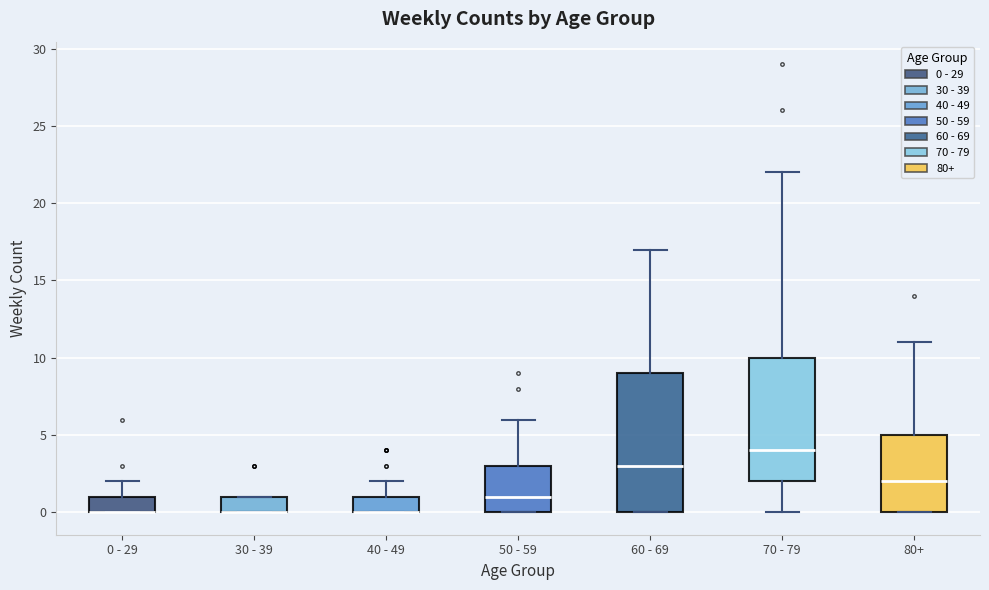

Reading left to right, read every box against the y-axis: the position of its median line, the range the box covers, and the ends of its whiskers. The values are not printed on the chart, so give them approximately, as read against the axis.

0 - 29: median 0 (drawn on the box's lower edge), box 0 to 1, whiskers 0 to 2
30 - 39: median 0 (drawn on the box's lower edge), box 0 to 1, whiskers 0 to 1
40 - 49: median 0 (drawn on the box's lower edge), box 0 to 1, whiskers 0 to 2
50 - 59: median 1, box 0 to 3, whiskers 0 to 6
60 - 69: median 3, box 0 to 9, whiskers 0 to 17
70 - 79: median 4, box 2 to 10, whiskers 0 to 22
80+: median 2, box 0 to 5, whiskers 0 to 11